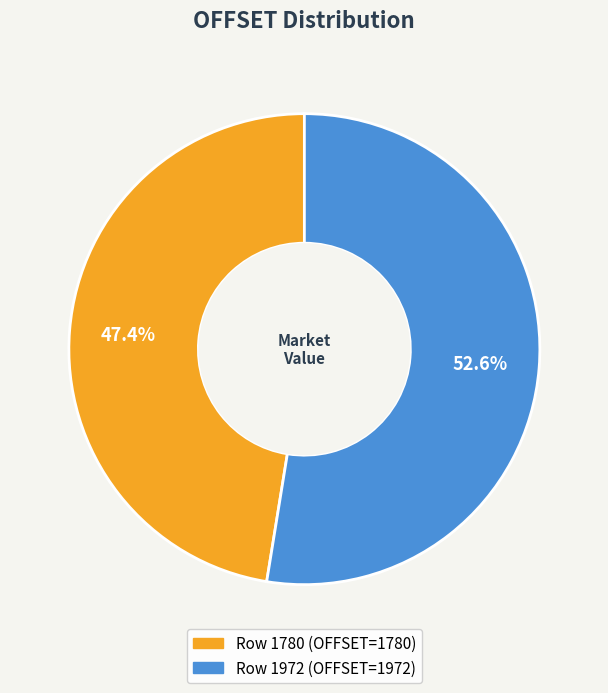

To the nearest percent, what is the difference between the largest and smallest slice percentages?

5%